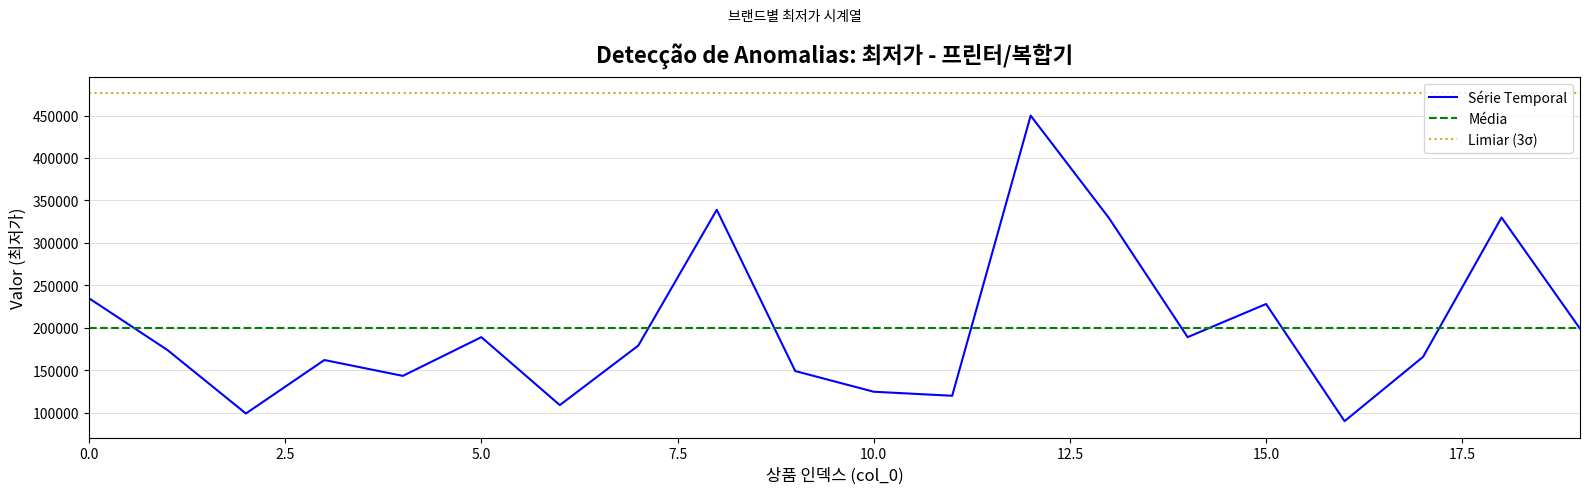

How many points are lower than both their immediate neighbors (excluding endpoints)?

6